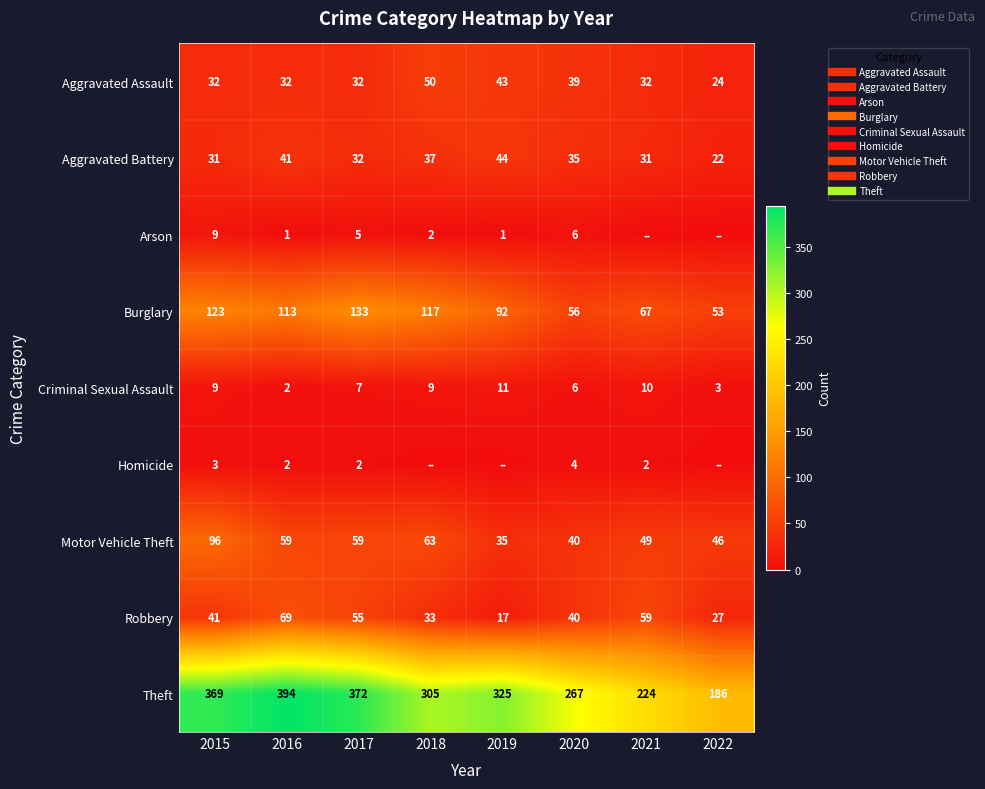

Count the number of categories in the chart.

8